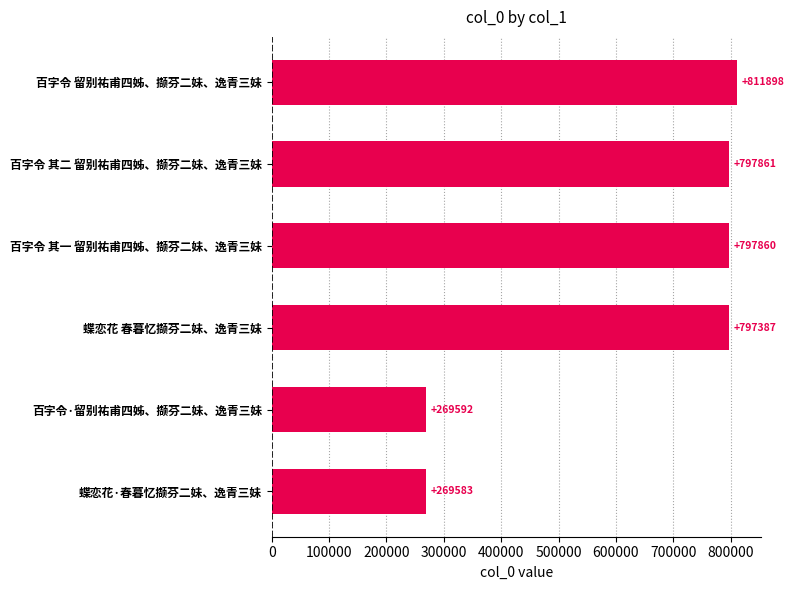

Which category has the lowest value across all series?

蝶恋花·春暮忆撷芬二妹、逸青三妹